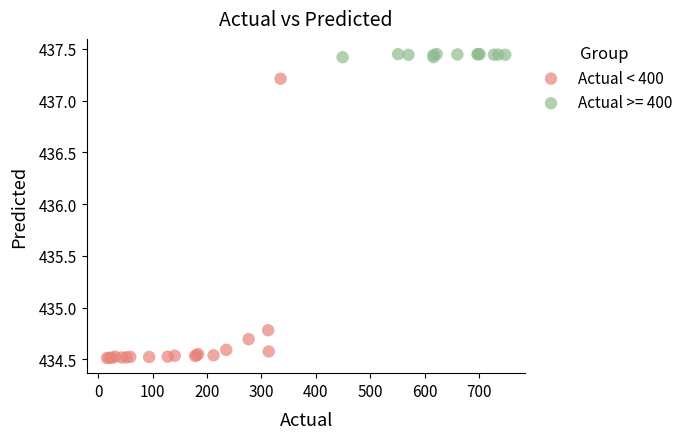

Which series has the widest spread of Y values?

Actual < 400